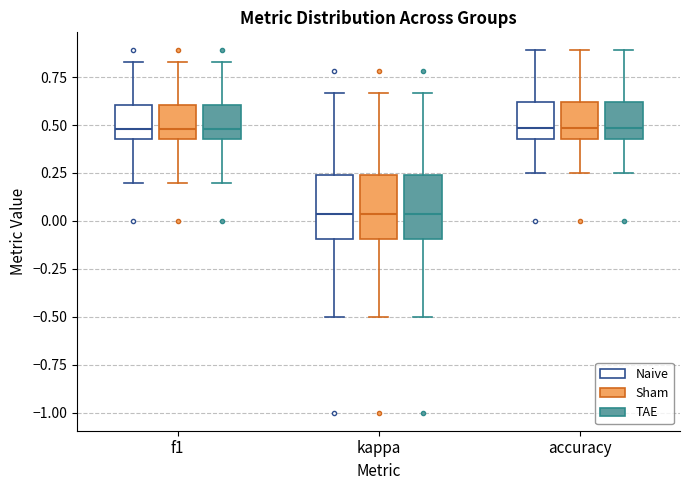

Reading left to right, read every box against the y-axis: the position of its median line, the range the box covers, and the ends of its whiskers. The values are not printed on the chart, so give them approximately, as read against the axis.

f1 (Naive): median 0.50, box 0.45 to 0.60, whiskers 0.20 to 0.85
f1 (Sham): median 0.50, box 0.45 to 0.60, whiskers 0.20 to 0.85
f1 (TAE): median 0.50, box 0.45 to 0.60, whiskers 0.20 to 0.85
kappa (Naive): median 0.05, box -0.10 to 0.25, whiskers -0.50 to 0.65
kappa (Sham): median 0.05, box -0.10 to 0.25, whiskers -0.50 to 0.65
kappa (TAE): median 0.05, box -0.10 to 0.25, whiskers -0.50 to 0.65
accuracy (Naive): median 0.50, box 0.45 to 0.60, whiskers 0.25 to 0.90
accuracy (Sham): median 0.50, box 0.45 to 0.60, whiskers 0.25 to 0.90
accuracy (TAE): median 0.50, box 0.45 to 0.60, whiskers 0.25 to 0.90